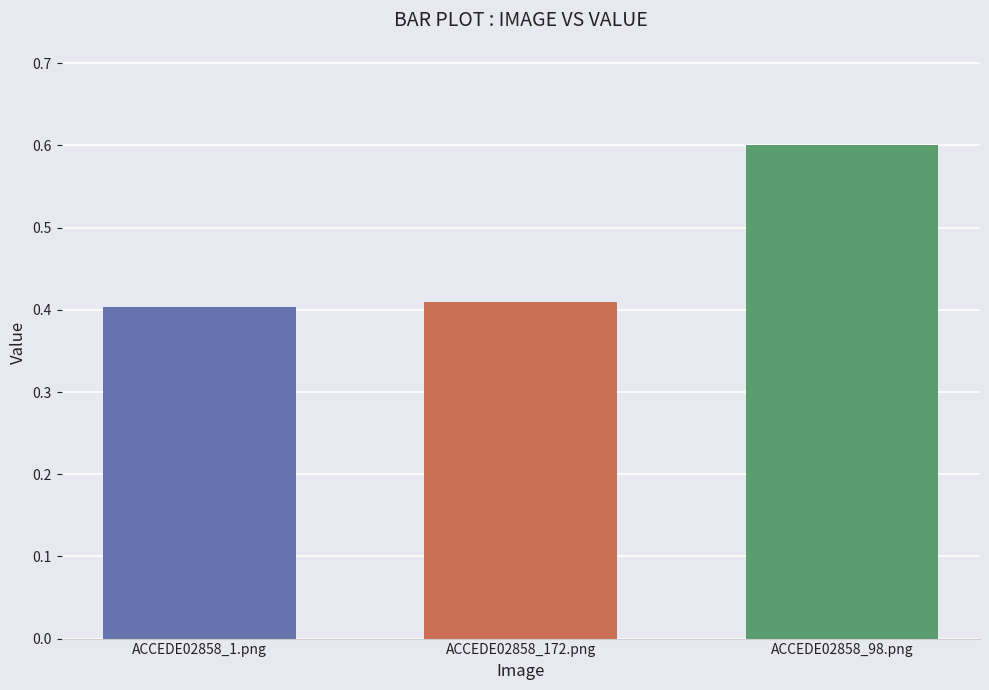

How many values are between 0 and 1?

3